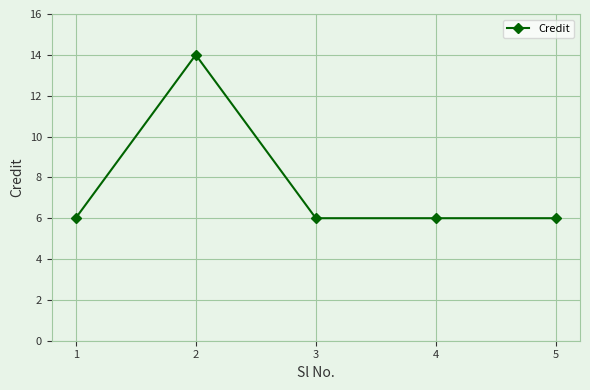

Approximately how many times larger is the value at 4 compared to 5?

1.0